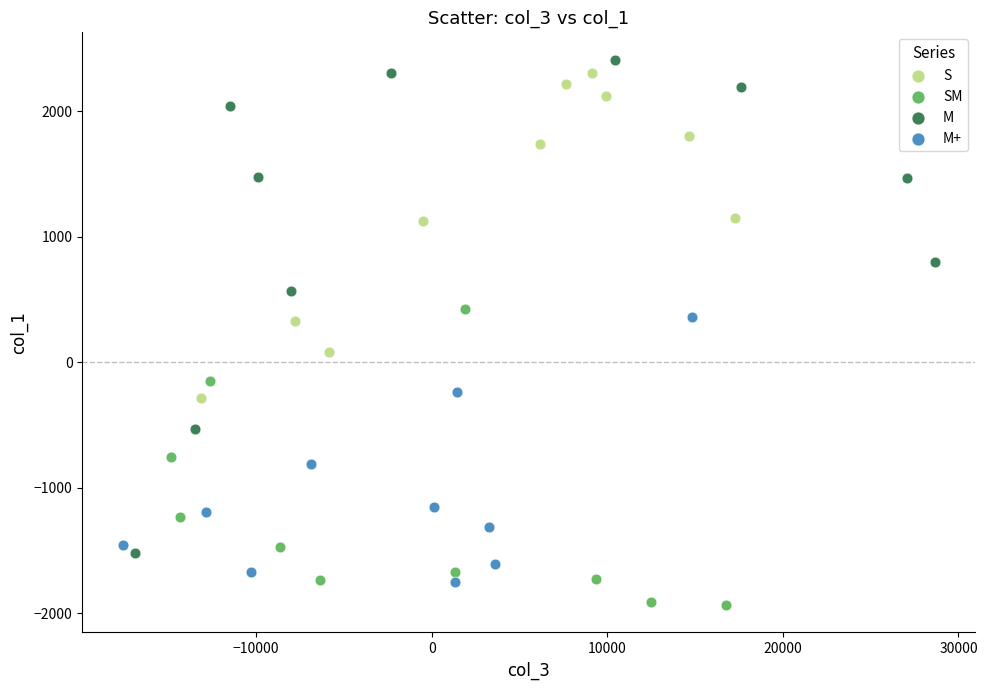

Which series reaches the minimum Y coordinate?

SM